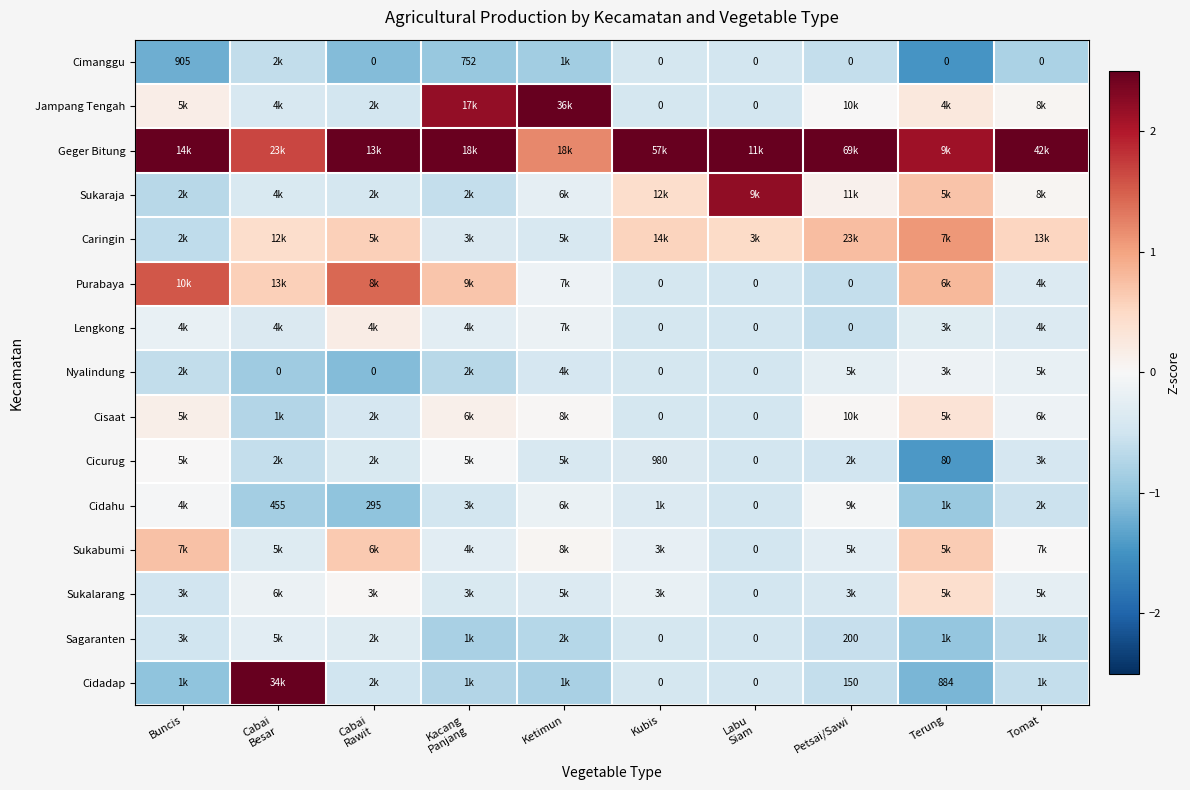

What value does the Caringin series have at Ketimun?

-0.4